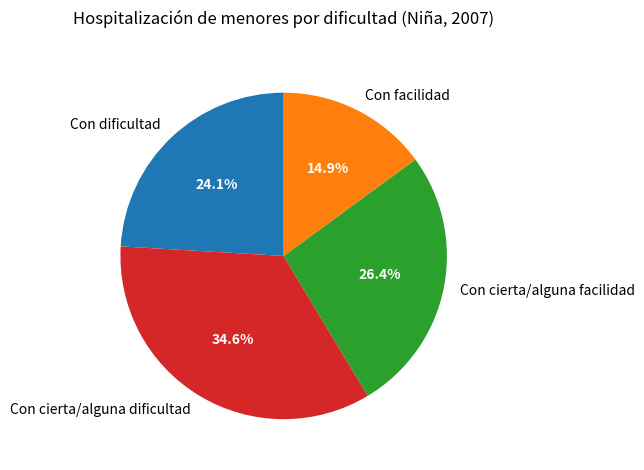

Which slice is the largest?

Con cierta/alguna dificultad